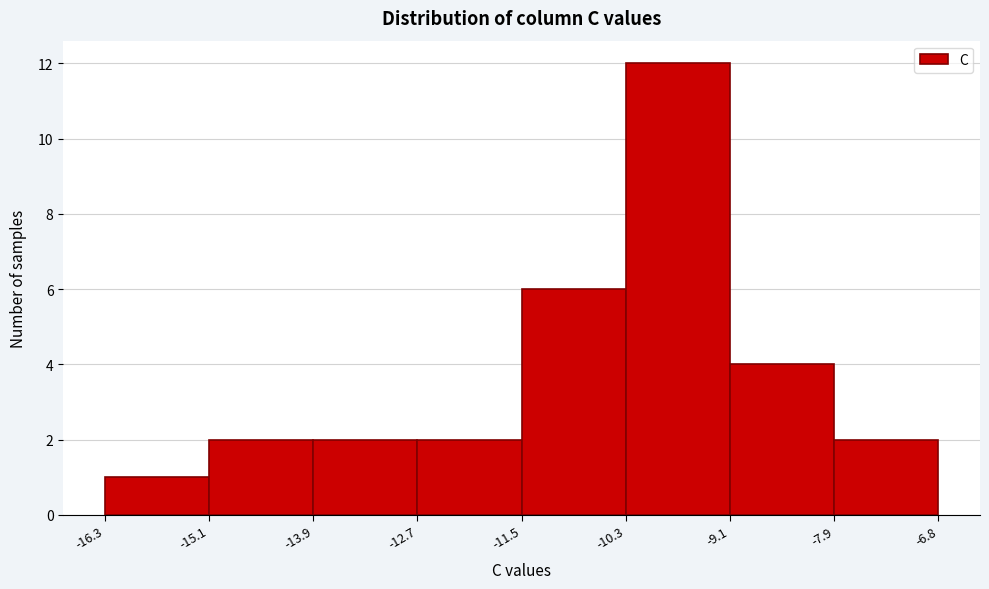

Reading left to right, list every bar in this chart as the range it spans on the x-axis followed by its height. The values are not printed on the chart, so give them approximately, as read against the axis.

-16.3 to -15.1: 1
-15.1 to -13.9: 2
-13.9 to -12.7: 2
-12.7 to -11.5: 2
-11.5 to -10.3: 6
-10.3 to -9.1: 12
-9.1 to -7.9: 4
-7.9 to -6.8: 2